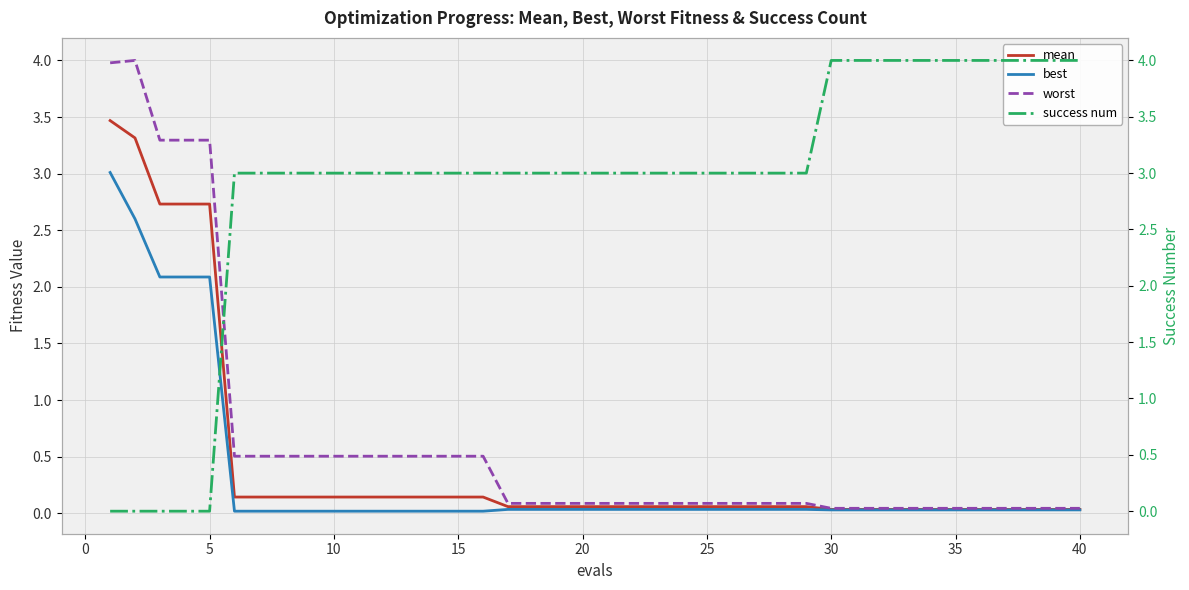

The best series shows 0.0 at 10. True or false?

True